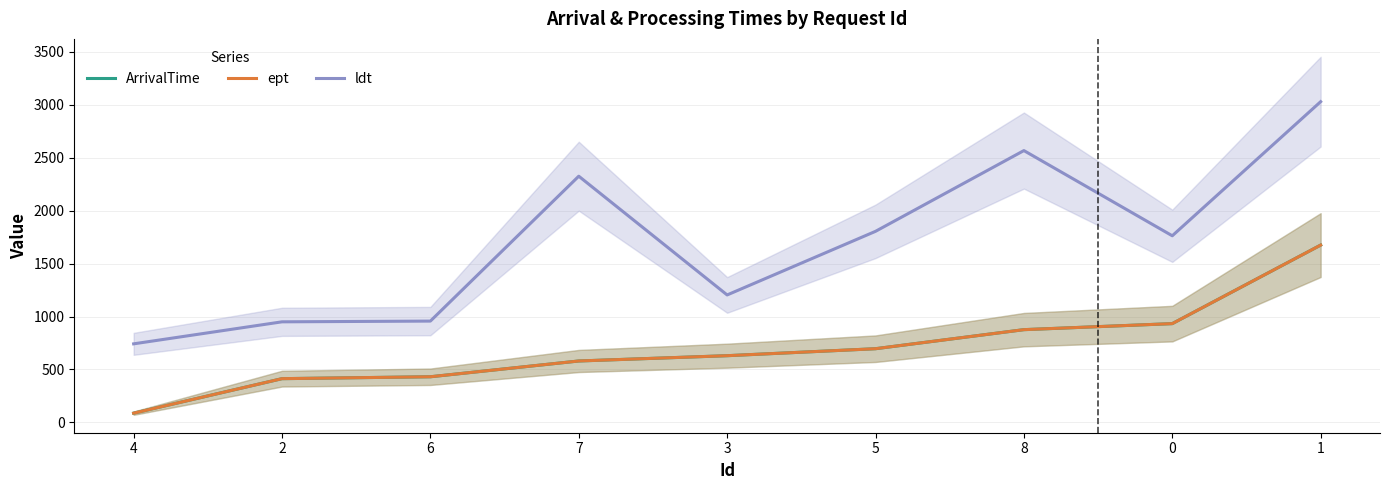

What is the difference between the ept values at 7 and 6?

149